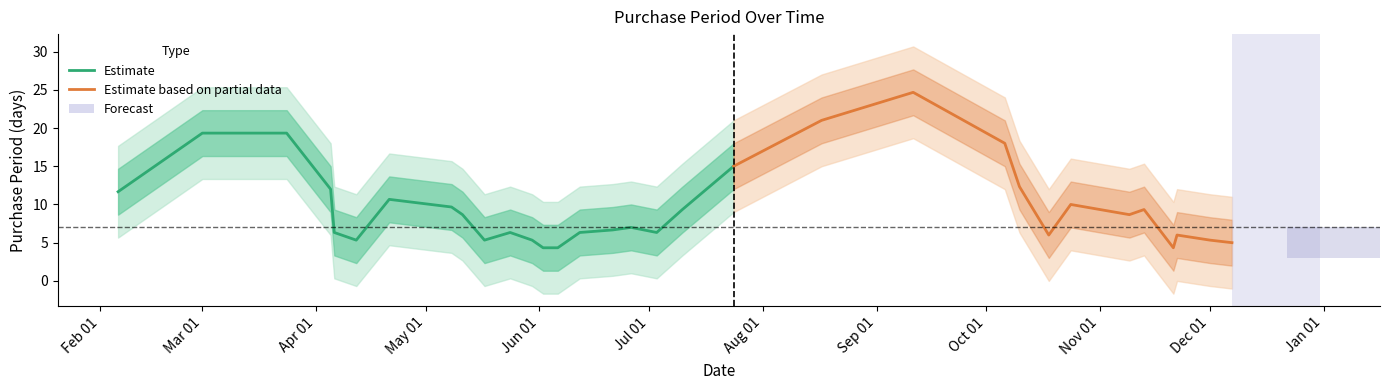

What is the sum of all values?

316